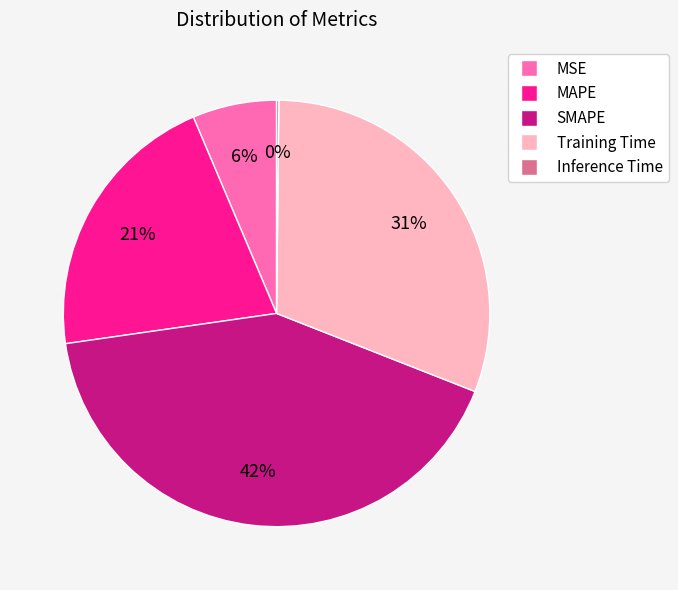

What is the largest slice in the pie chart?

SMAPE